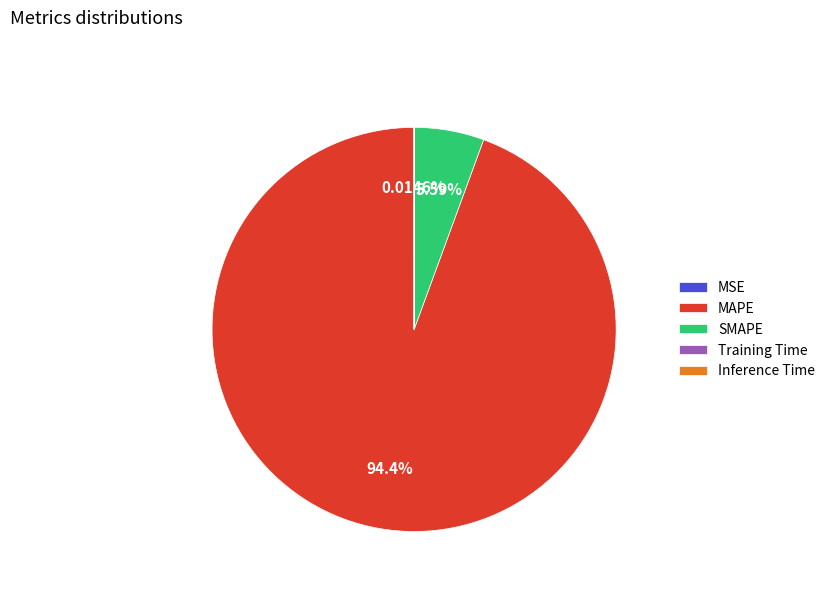

Do SMAPE and MAPE together represent more than half of the pie?

Yes